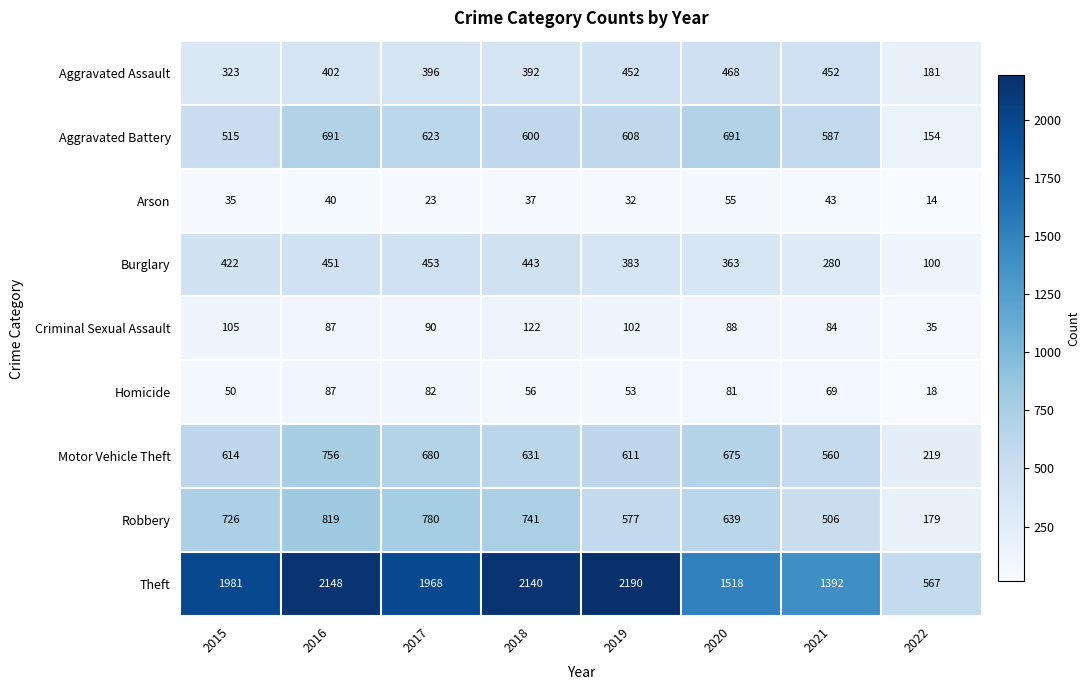

At which label does Homicide first exceed 69?

2016